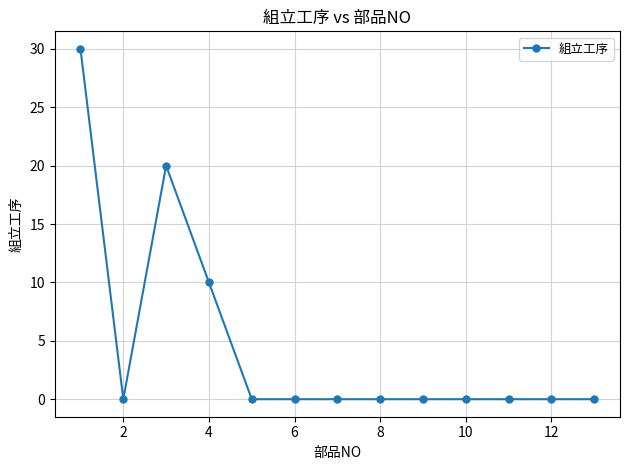

How many lines are shown in the chart?

1